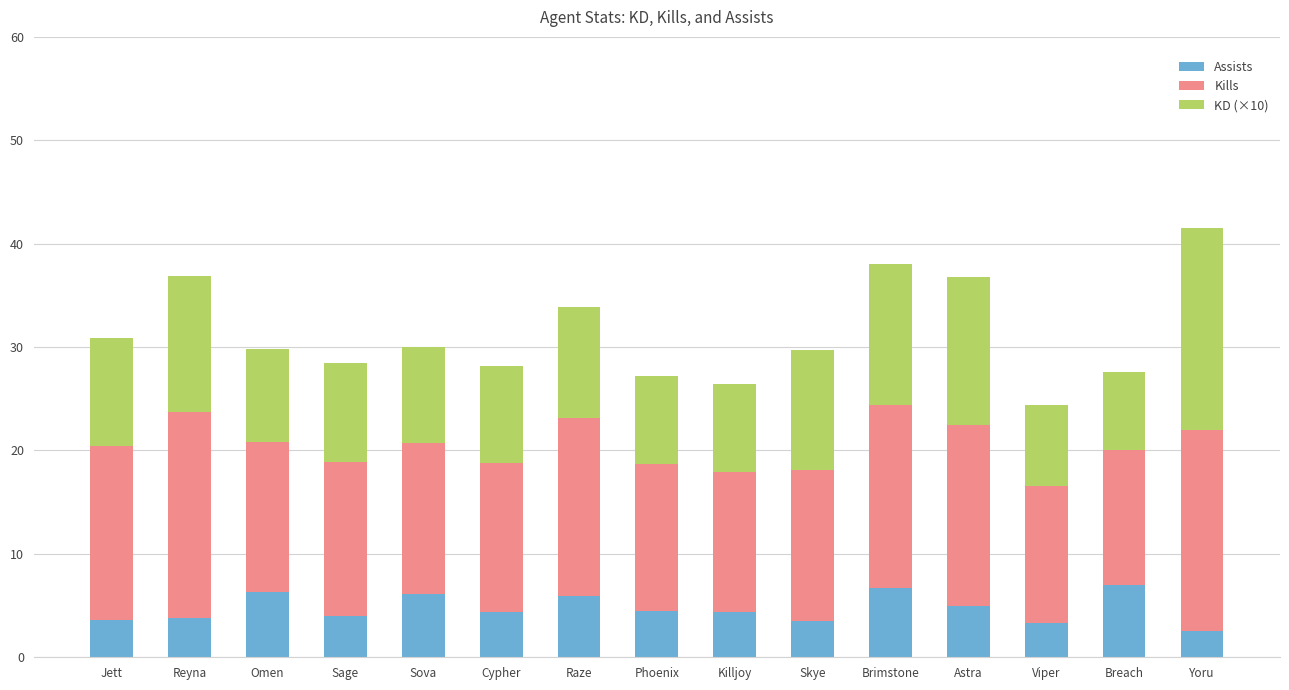

What is the difference between the second highest and minimum values in the Assists series?

4.2